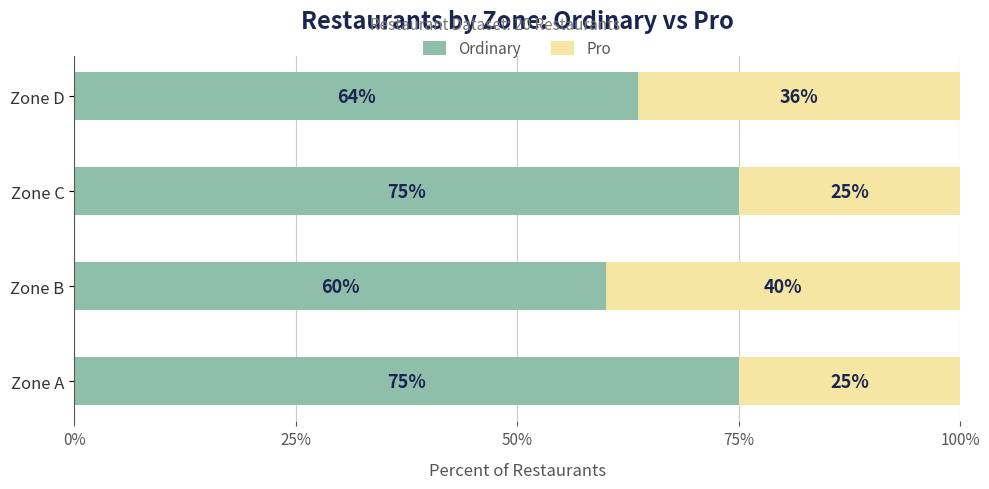

What is the total value across all series at Zone A?

100.0